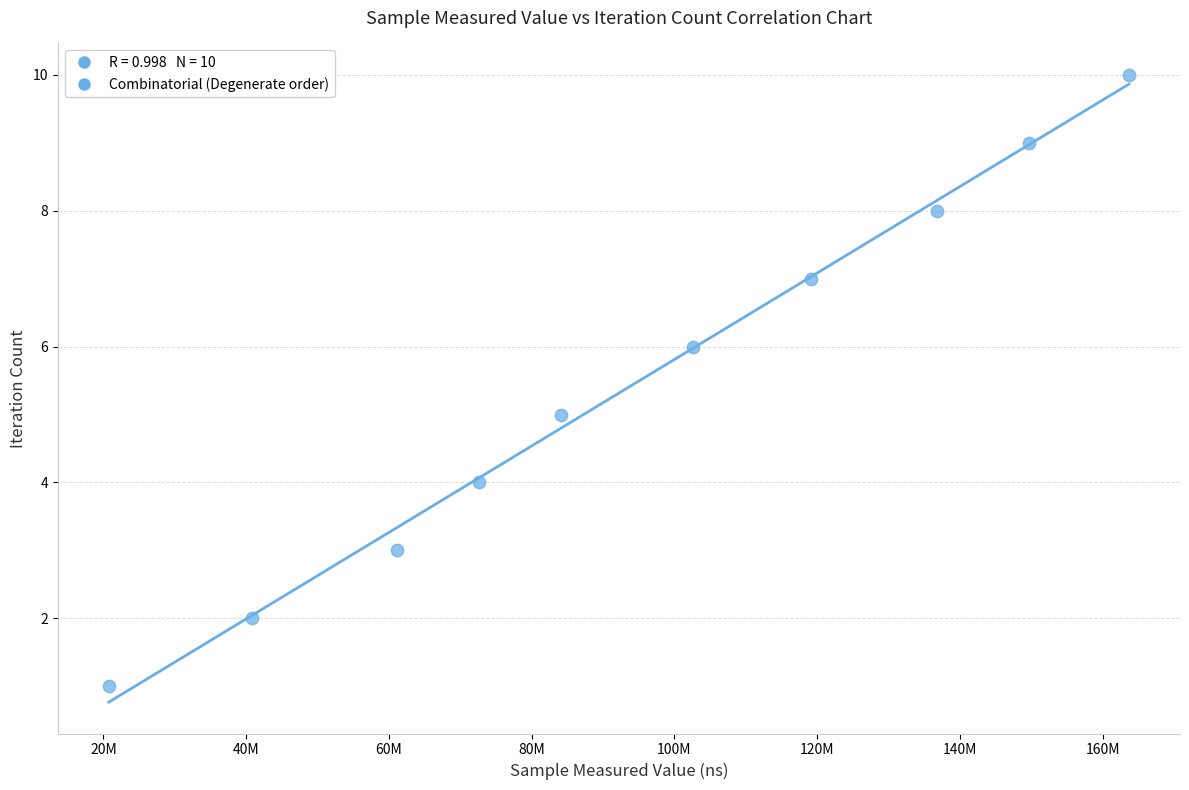

What is the range of Y values (max minus min)?

9